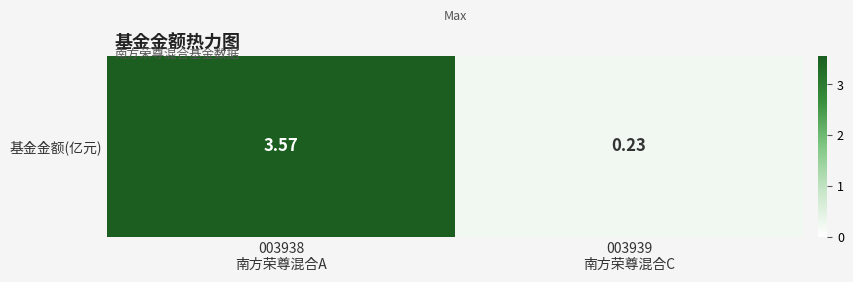

Reading right to left, transcribe all the data shown in this chart.

003939
南方荣尊混合C=0.2	003938
南方荣尊混合A=3.6